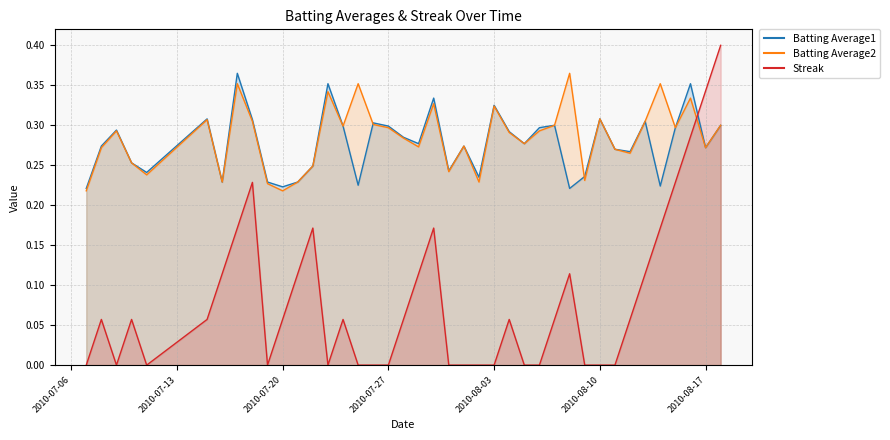

How many lines are shown in the chart?

3